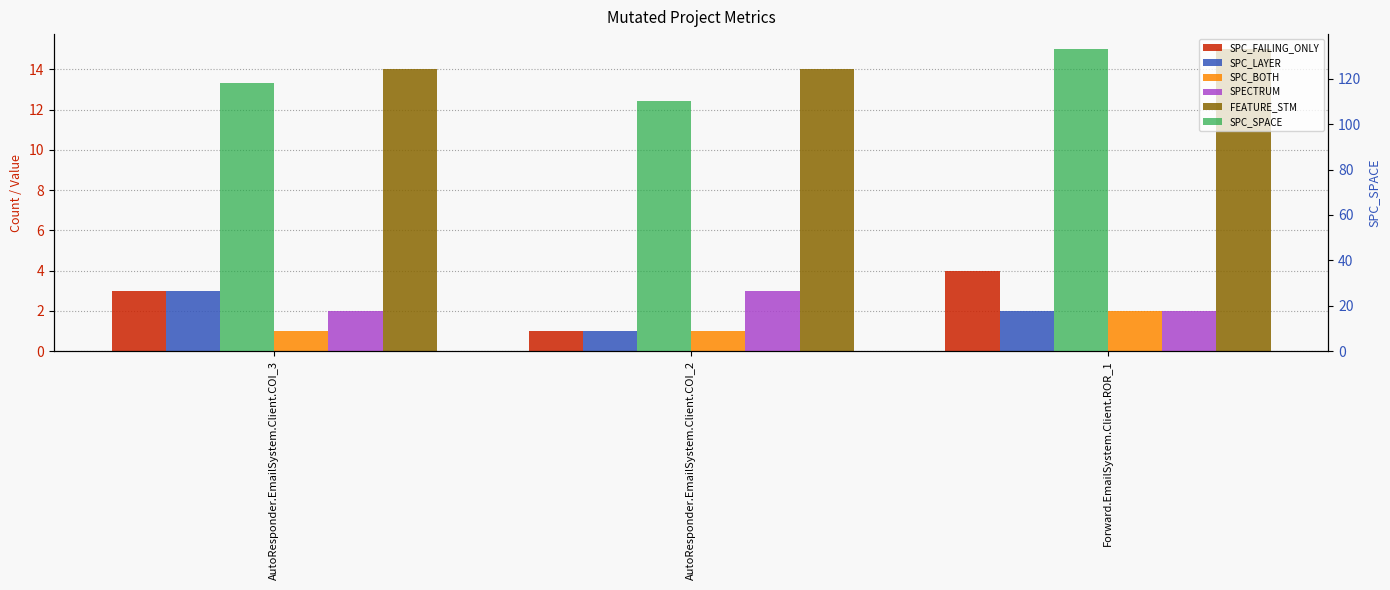

How many data points in SPC_FAILING_ONLY are less than 3?

1